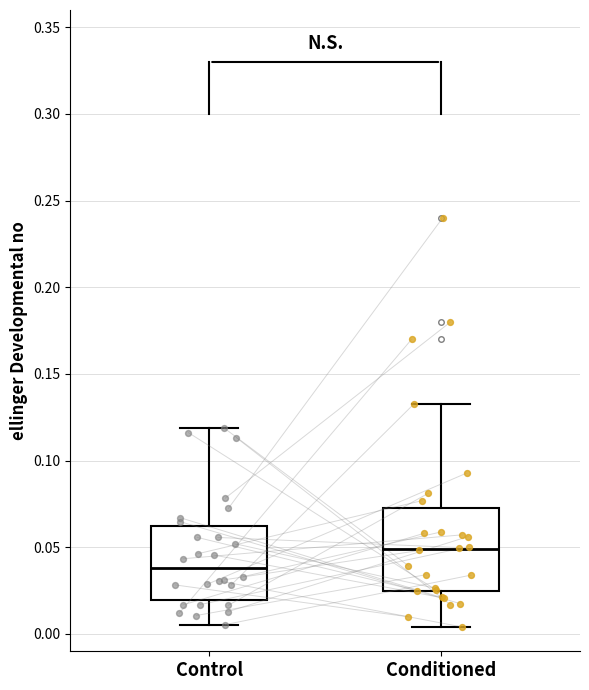

Reading left to right, transcribe this box plot: for each box, give where its median line is, the range the box spans, and where its two whiskers end, as read against the y-axis. The values are not printed on the chart, so give them approximately, as read against the axis.

Control: median 0.040, box 0.020 to 0.065, whiskers 0.005 to 0.120
Conditioned: median 0.050, box 0.025 to 0.070, whiskers 0.005 to 0.135